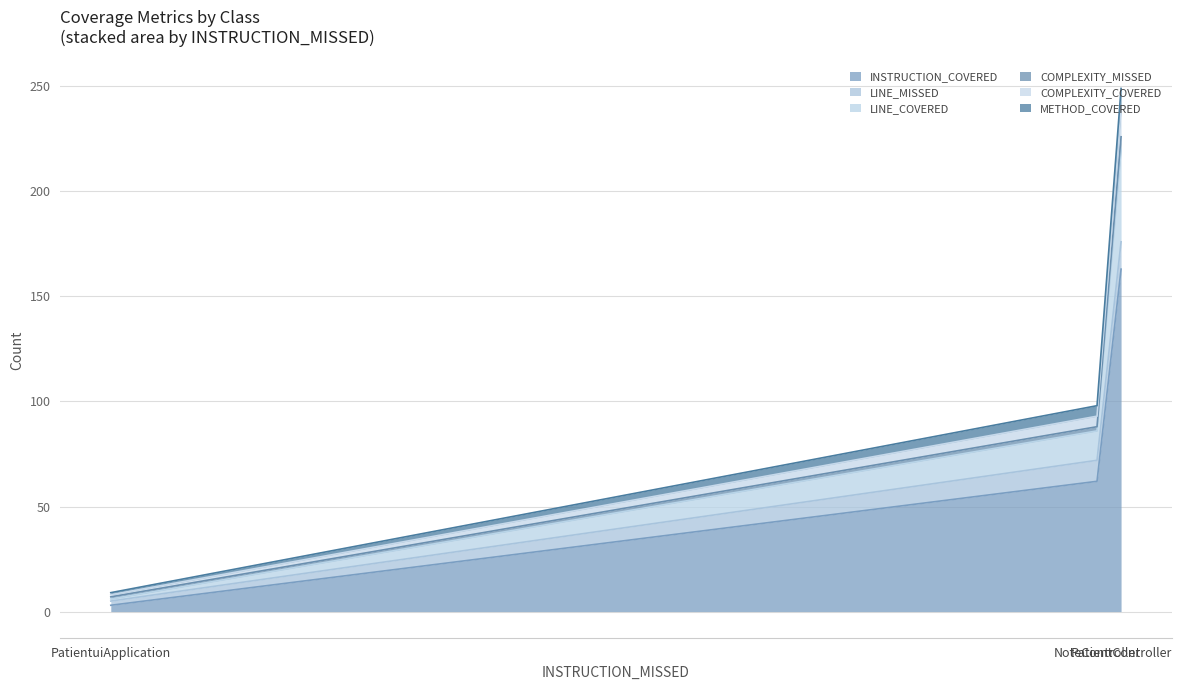

Between PatientController and NoteController, which is larger?

PatientController